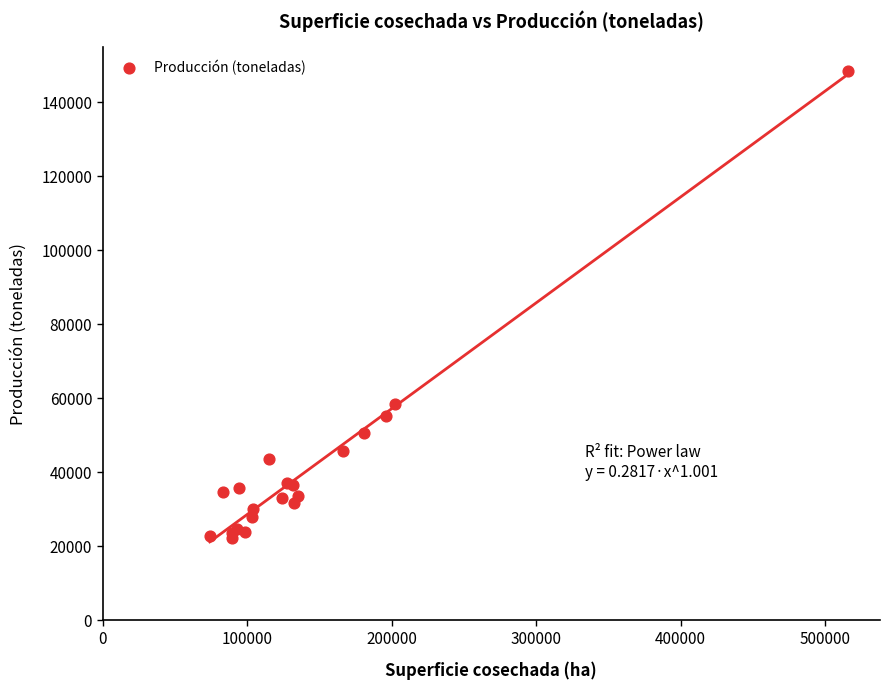

What Y value in the scatter plot is closest to 85427?

58517